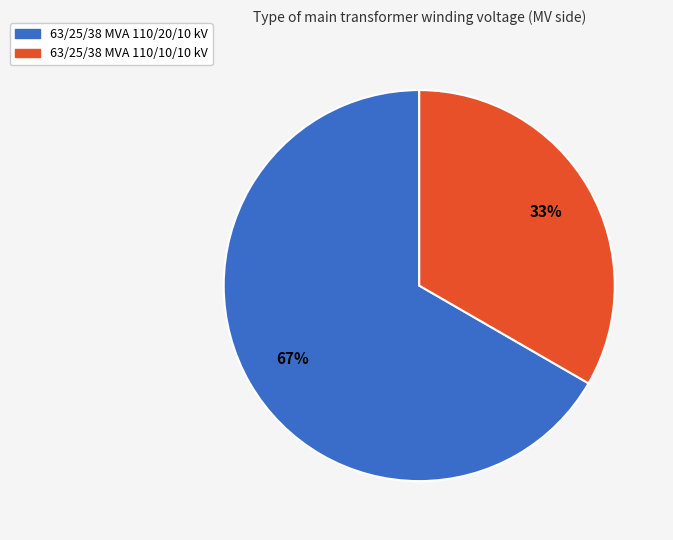

How many slices are in this pie chart?

2